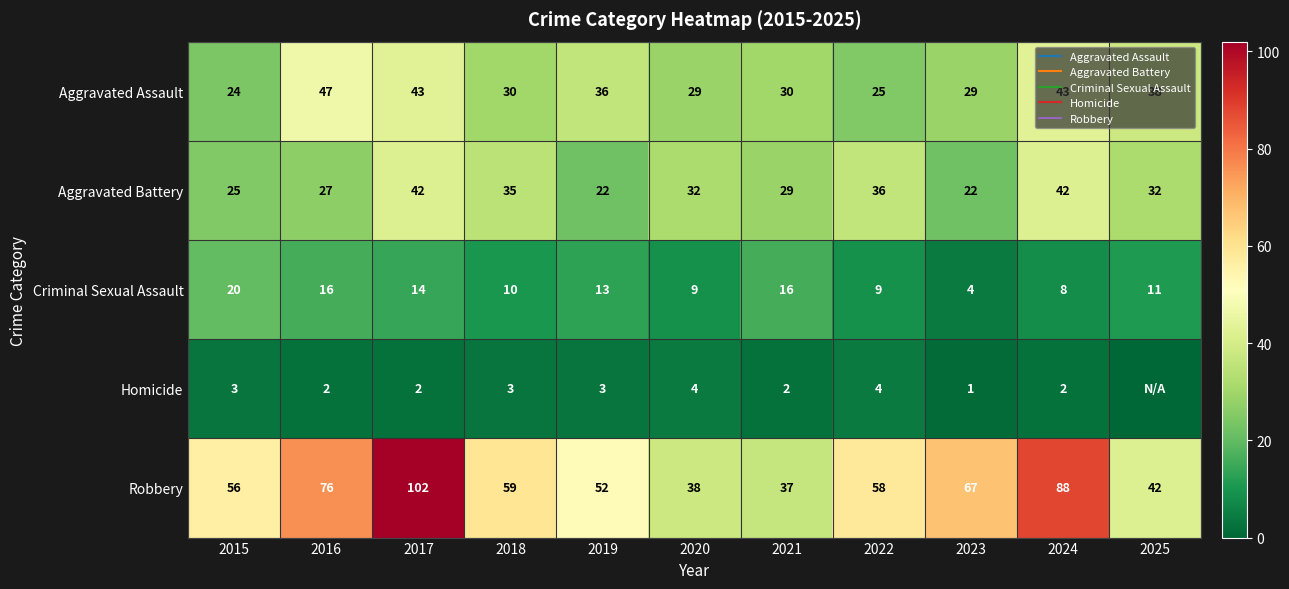

Rank the series by their maximum value, from highest to lowest.

Robbery, Aggravated Assault, Aggravated Battery, Criminal Sexual Assault, Homicide